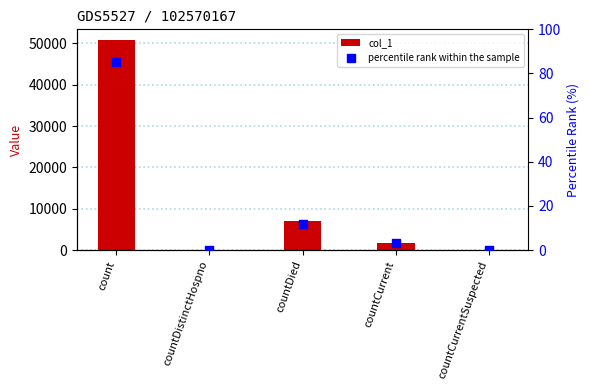

What is the total value across all series at countDied?

7130.9